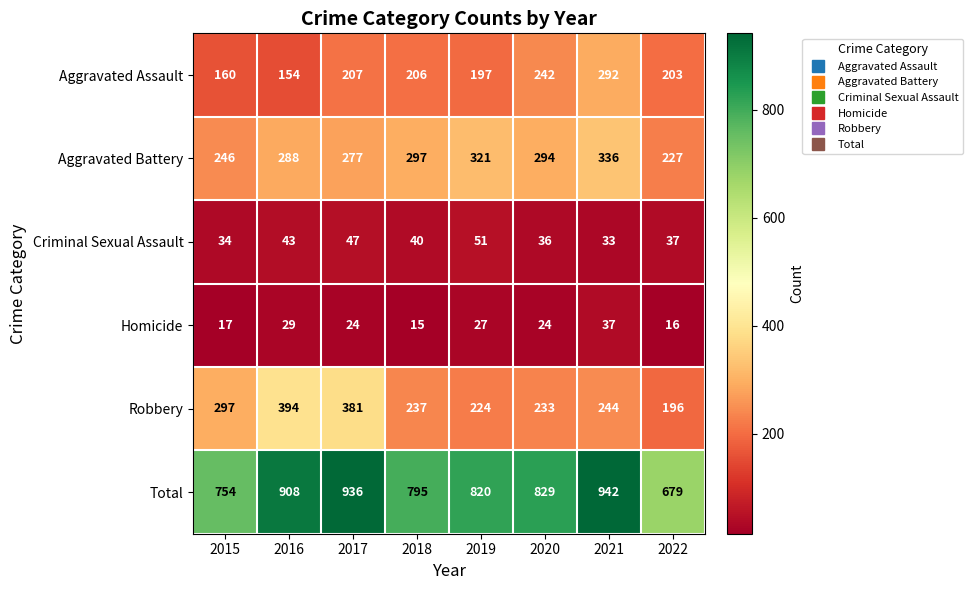

List the series in order of their peak value, highest first.

Total, Robbery, Aggravated Battery, Aggravated Assault, Criminal Sexual Assault, Homicide